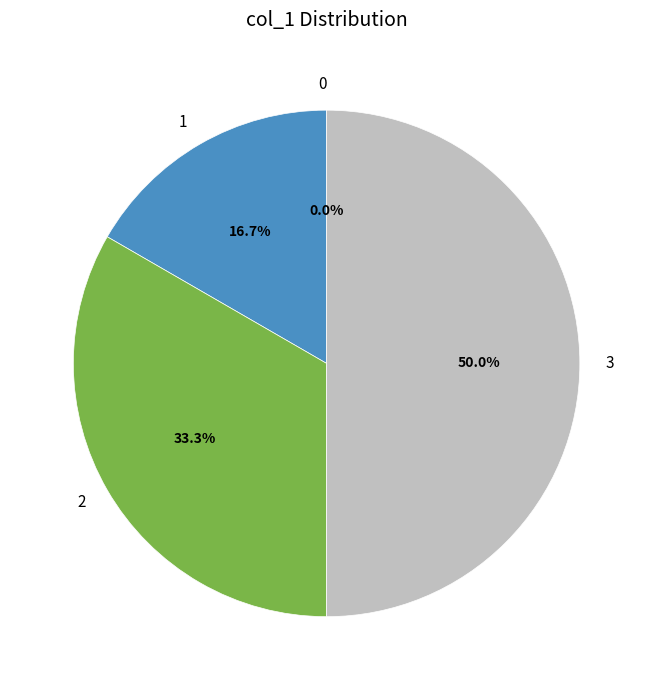

What is the largest slice in the pie chart?

3